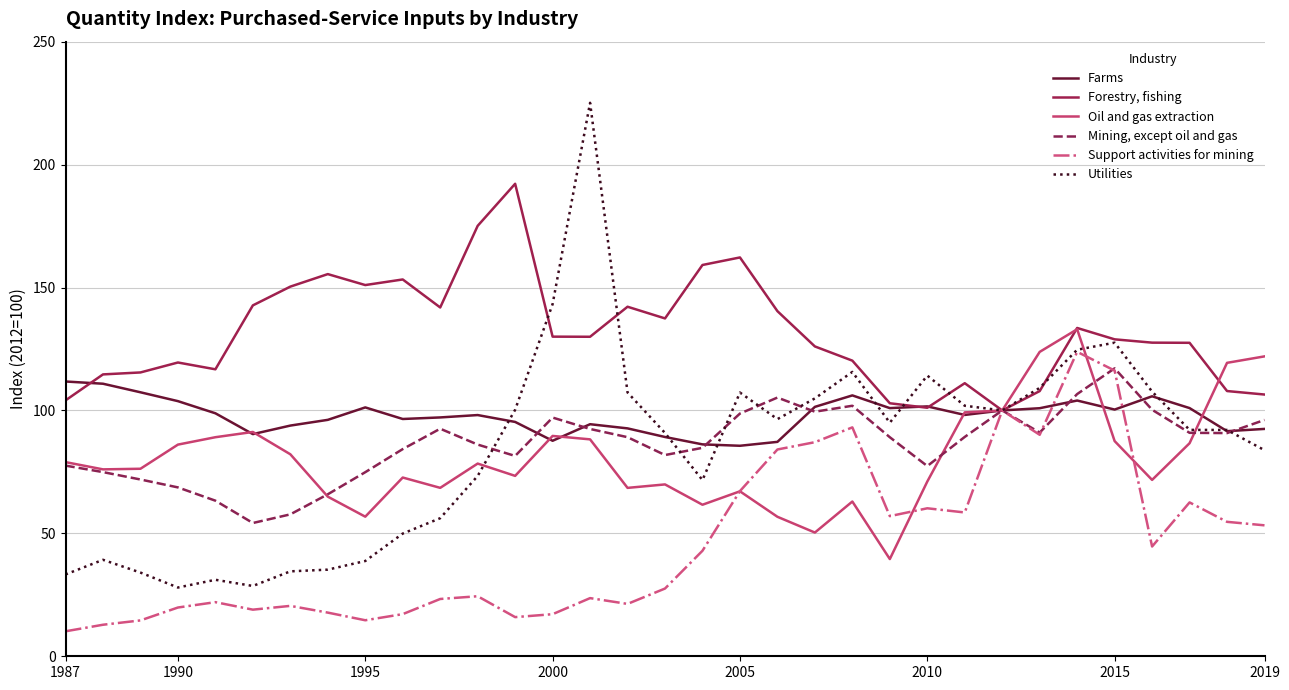

Which series has the widest spread of values?

Utilities